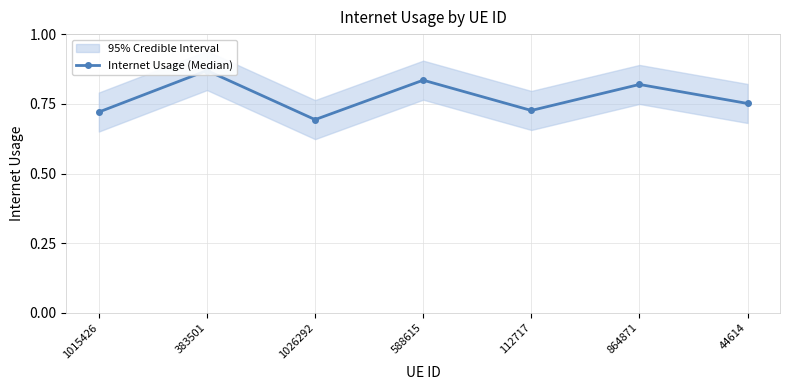

Reading left to right, transcribe all the data shown in this chart.

1015426=0.7	383501=0.9	1026292=0.7	588615=0.8	112717=0.7	864871=0.8	44614=0.8